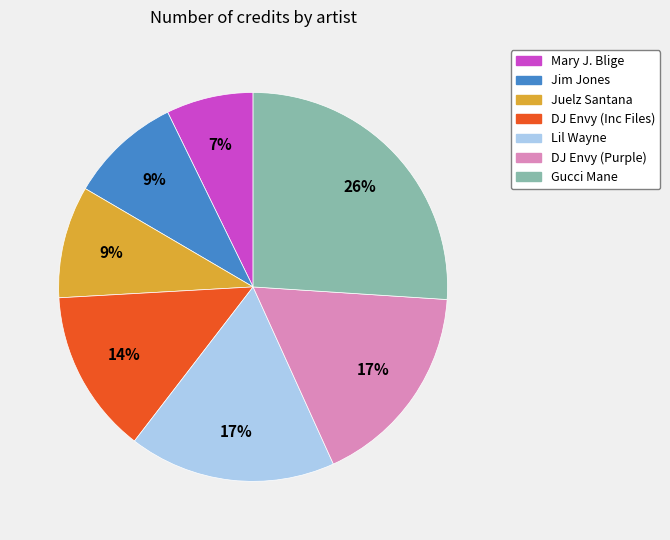

To the nearest percent, what portion does Jim Jones represent?

9%